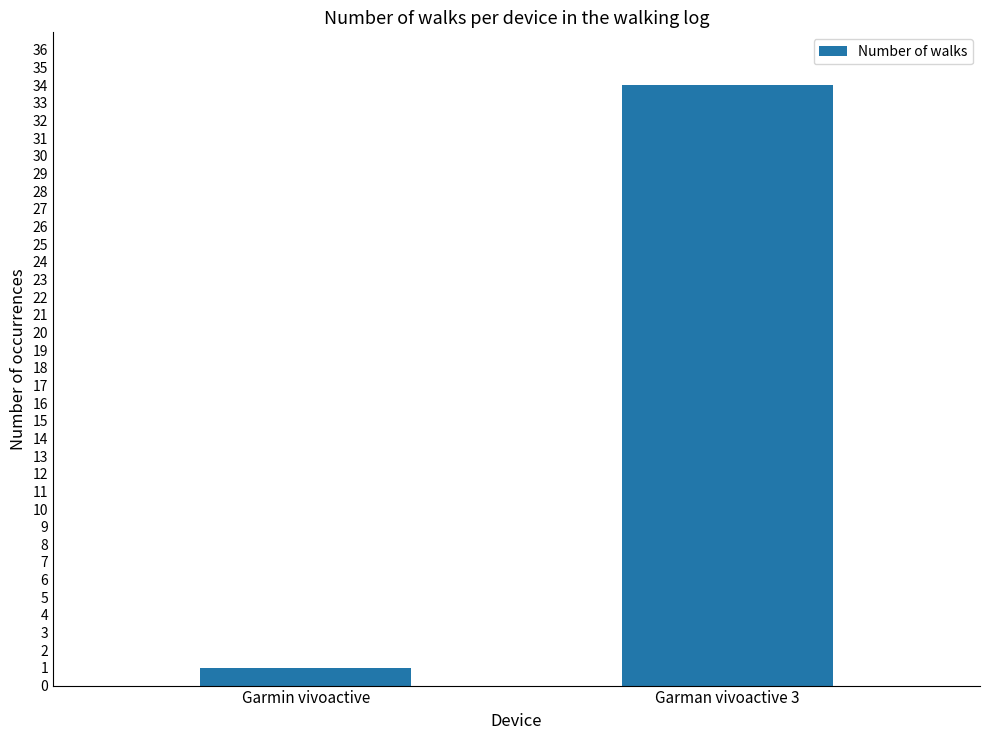

What is the change in value from Garmin vivoactive to Garman vivoactive 3?

+33